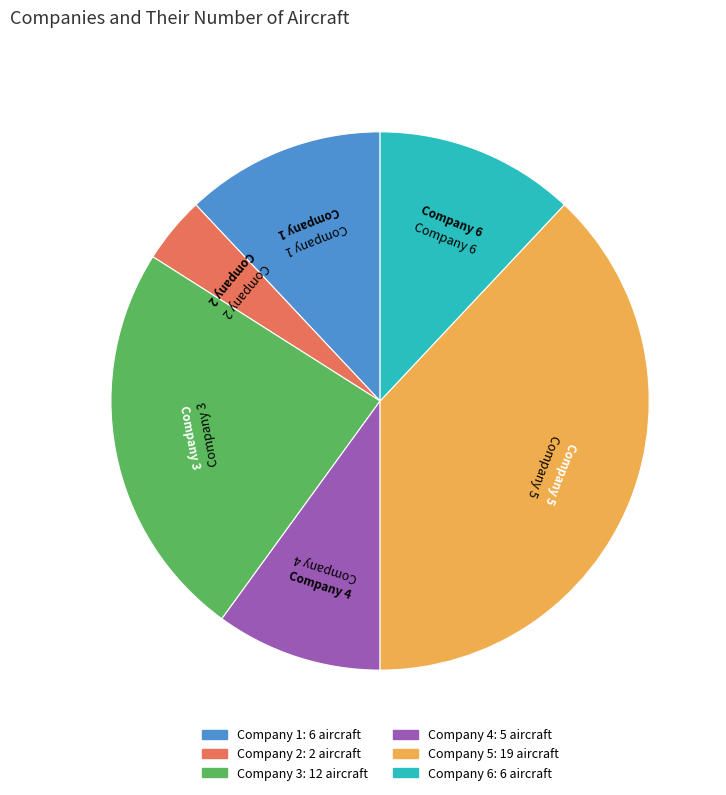

Which slice is the smallest?

Company 2